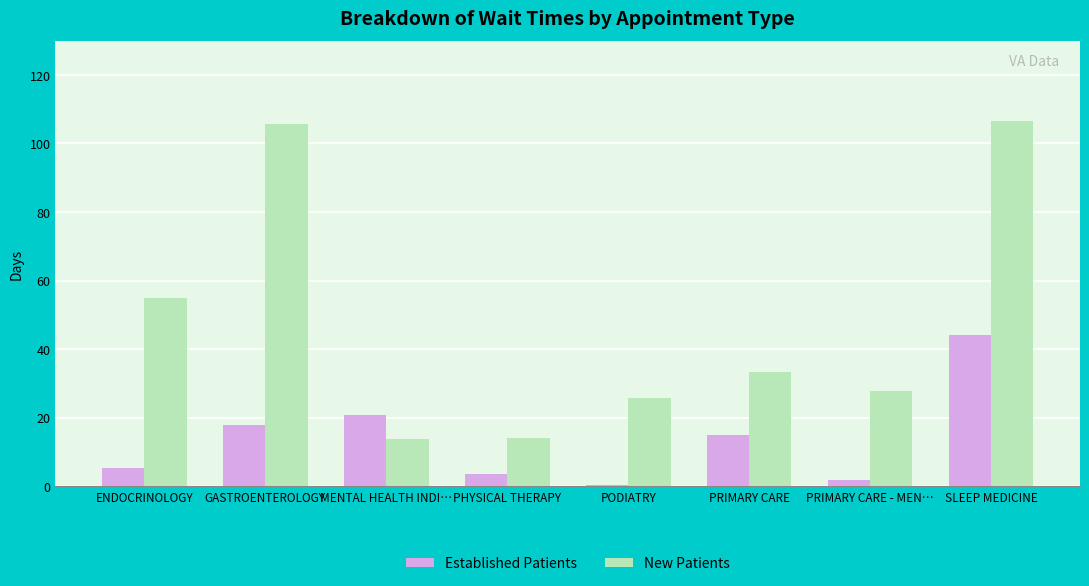

What is the maximum value shown in the chart?

106.6